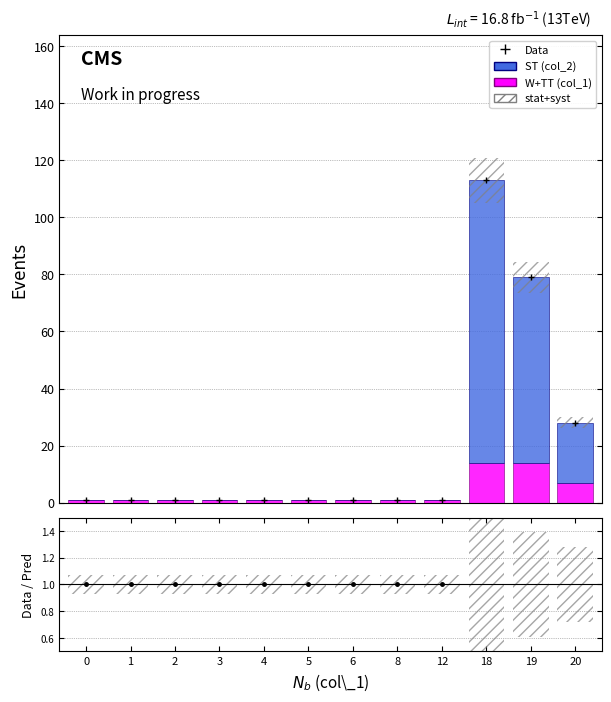

Reading right to left, list all the values displayed in this chart.

col_1 count (TT+W): 20=7.0	19=14.0	18=14.0	12=1.0	8=1.0	6=1.0	5=1.0	4=1.0	3=1.0	2=1.0	1=1.0	0=1.0
col_2 sum (ST): 20=21.0	19=65.0	18=99.0	12=0.0	8=0.0	6=0.0	5=0.0	4=0.0	3=0.0	2=0.0	1=0.0	0=0.0
stat+syst: 20=3.9	19=11.1	18=15.8	12=0.1	8=0.1	6=0.1	5=0.1	4=0.1	3=0.1	2=0.1	1=0.1	0=0.1